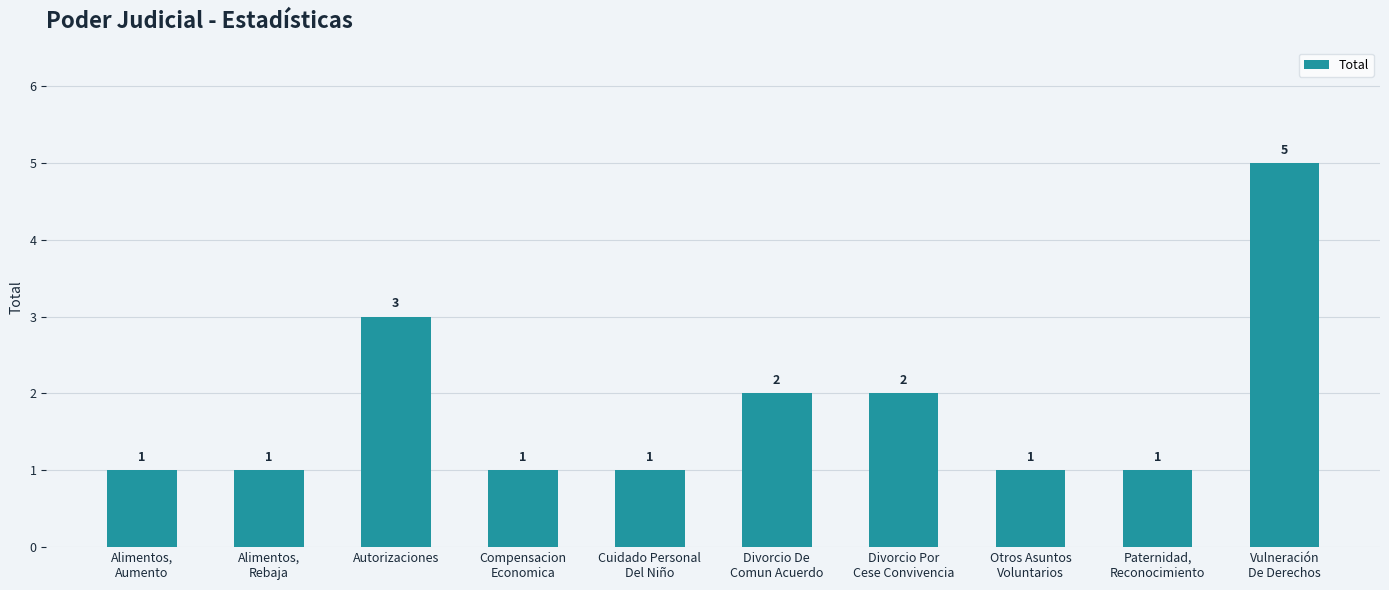

What is the sum of the values at Cuidado Personal
Del Niño and Alimentos,
Aumento?

2